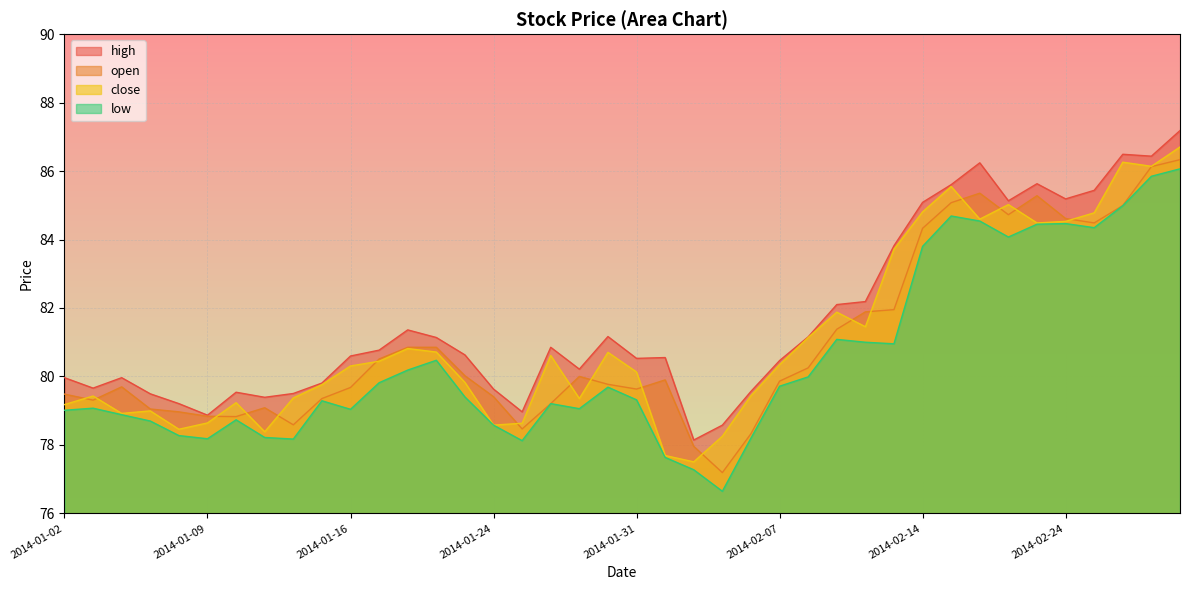

True or false: low and open intersect in this chart.

False